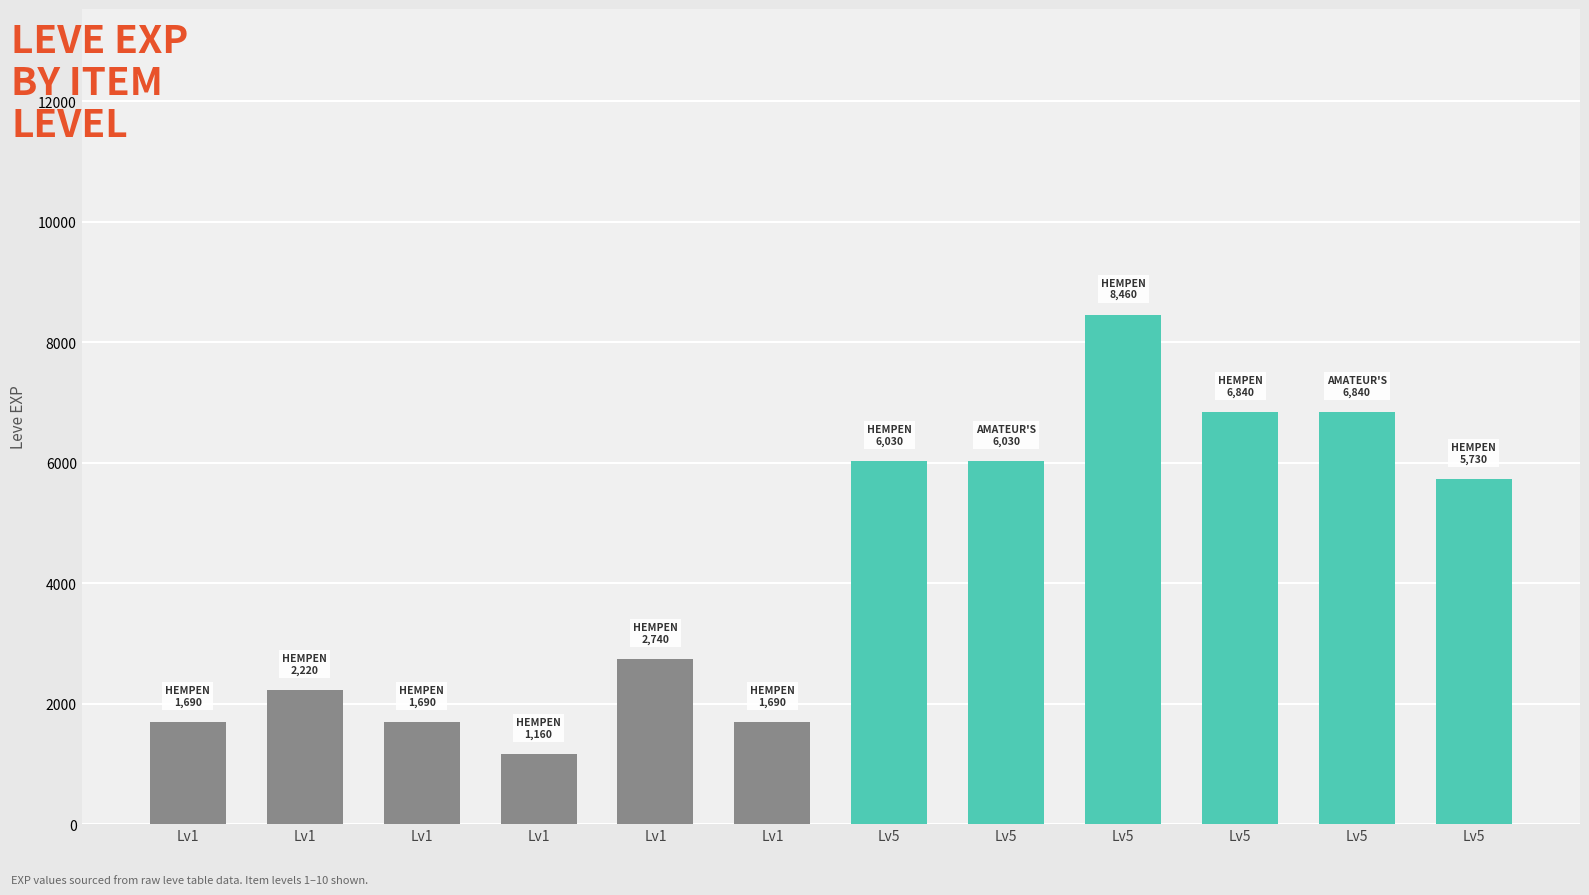

Rank the categories by value from highest to lowest.

Lv5, Lv5, Lv5, Lv5, Lv5, Lv5, Lv1, Lv1, Lv1, Lv1, Lv1, Lv1